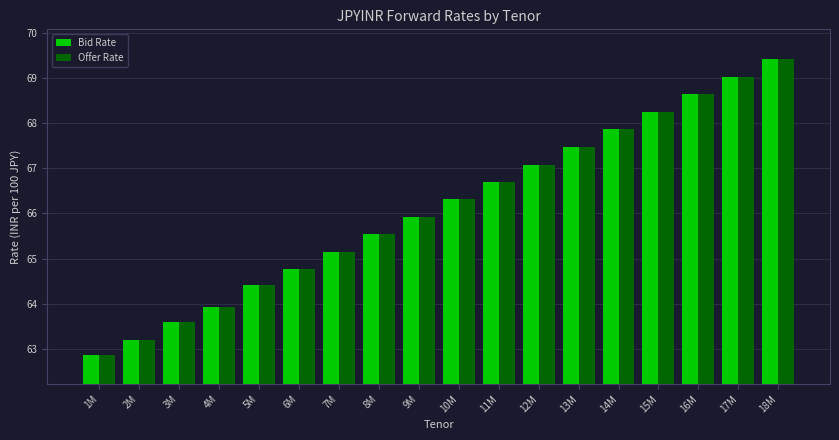

What is the maximum value for Bid Rate?

69.4